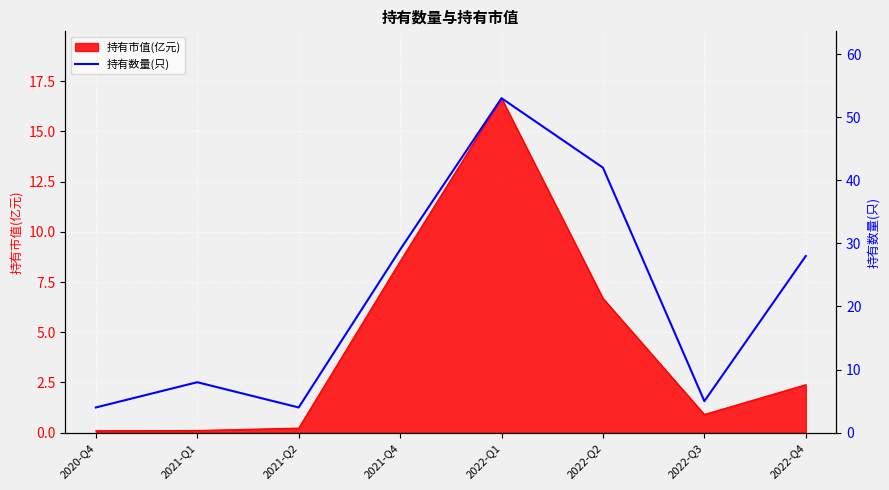

Reading left to right, list all the values displayed in this chart.

4	8	4	29	53	42	5	28